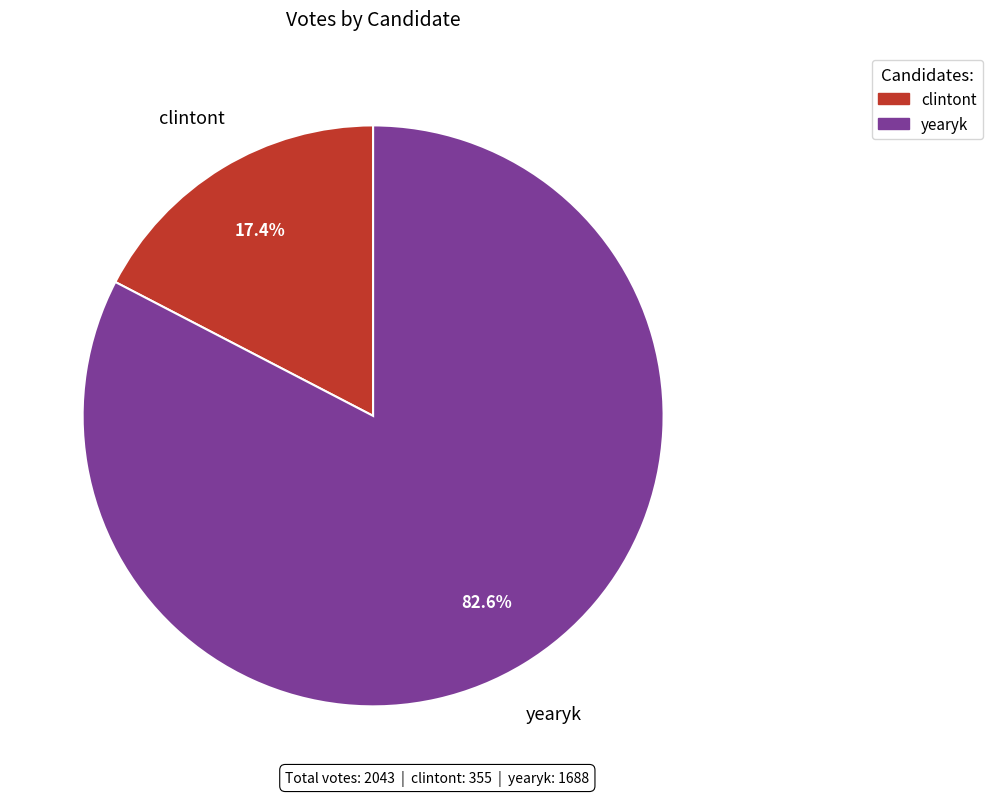

The yearyk slice represents 83% of the pie. True or false?

True